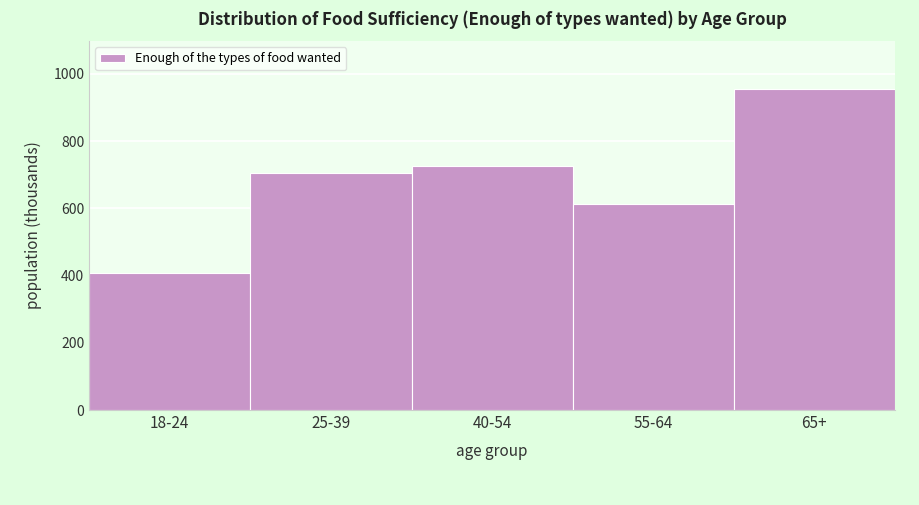

Reading left to right, list all the values displayed in this chart.

406.4	705.4	726.3	612.5	954.1